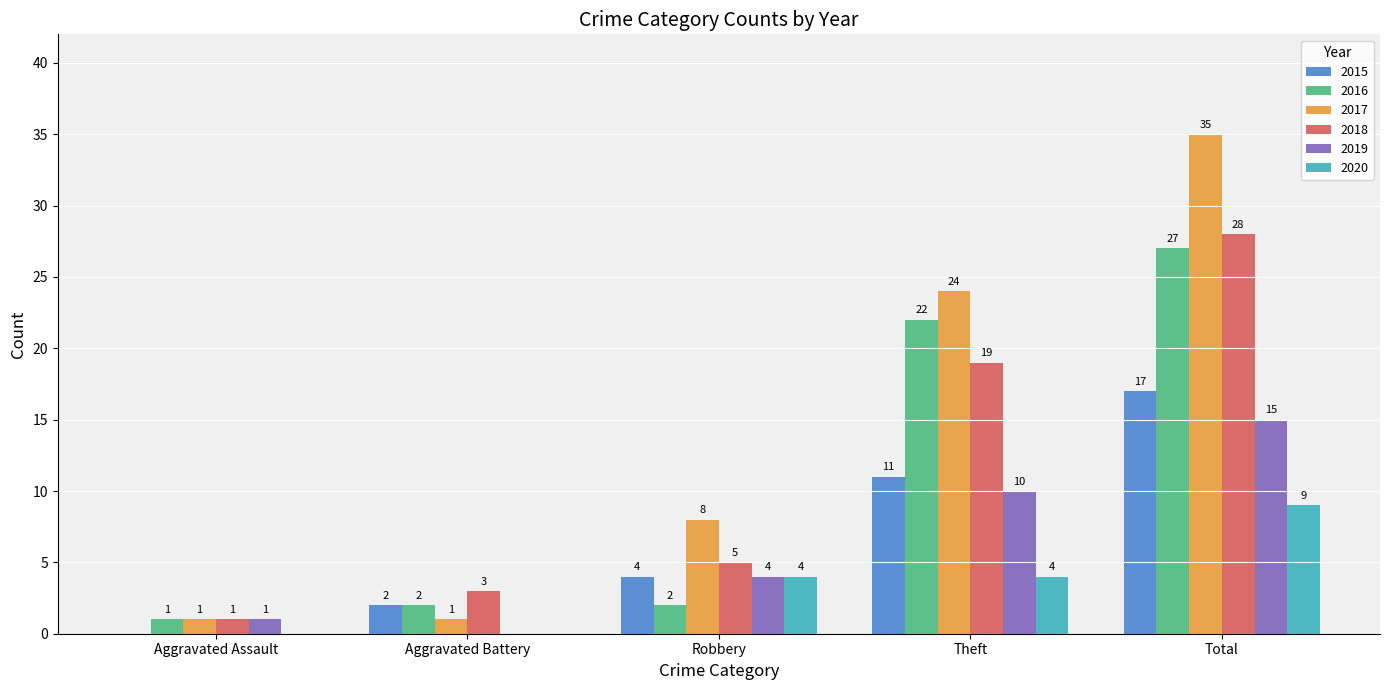

True or false: 2016 has a value of 2 at Aggravated Battery.

True